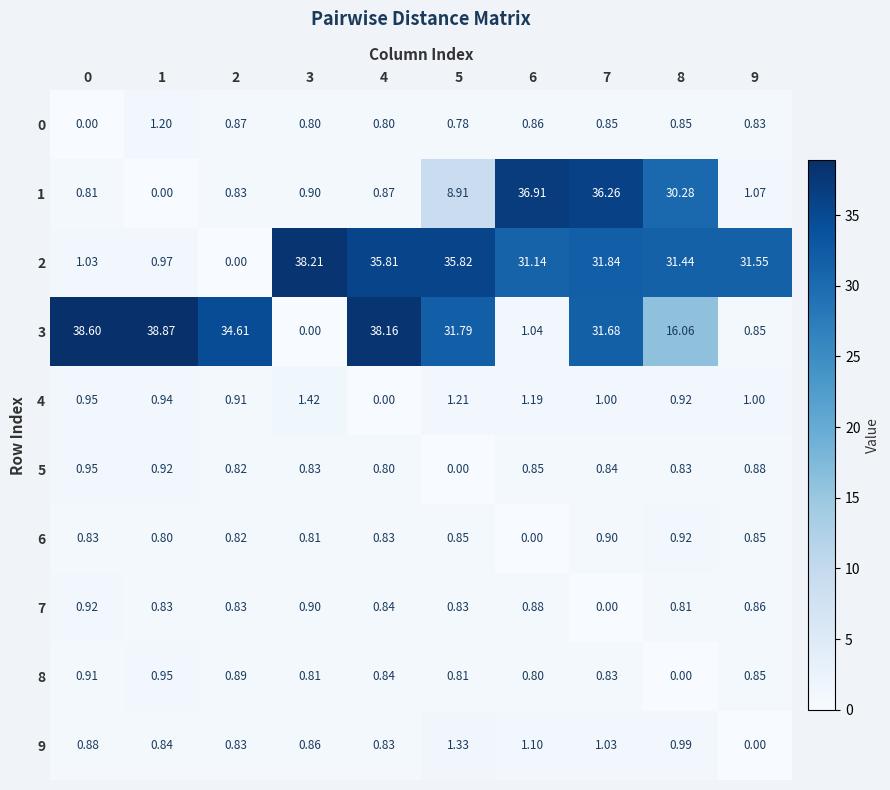

Which category has the highest value across all series?

1